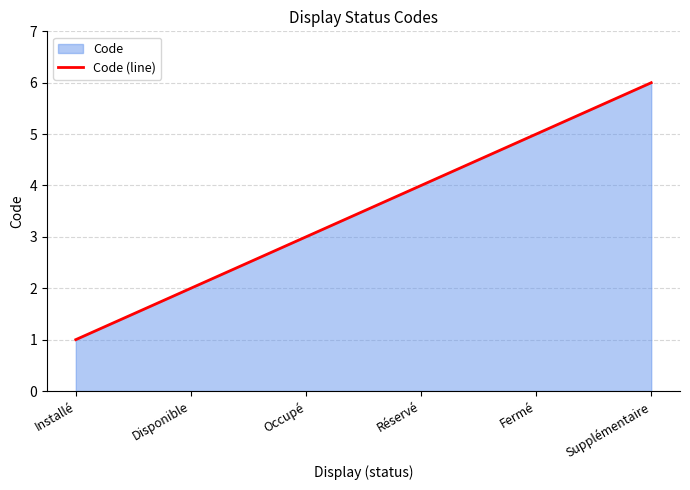

True or false: there are more than 0 points higher than both neighbors.

False